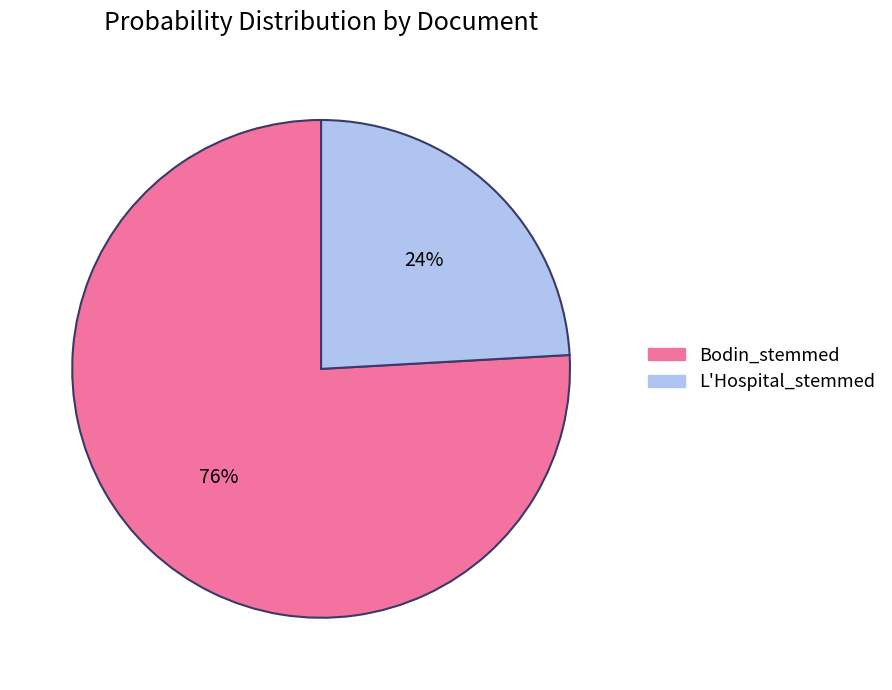

How many slices are in this pie chart?

2